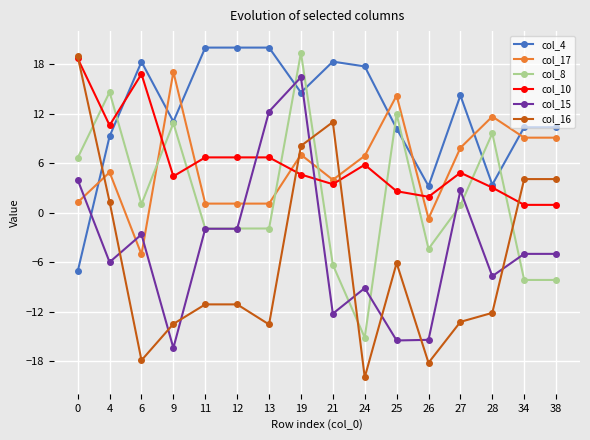

What is the value of the col_15 point at the 6th from the left?

-1.9